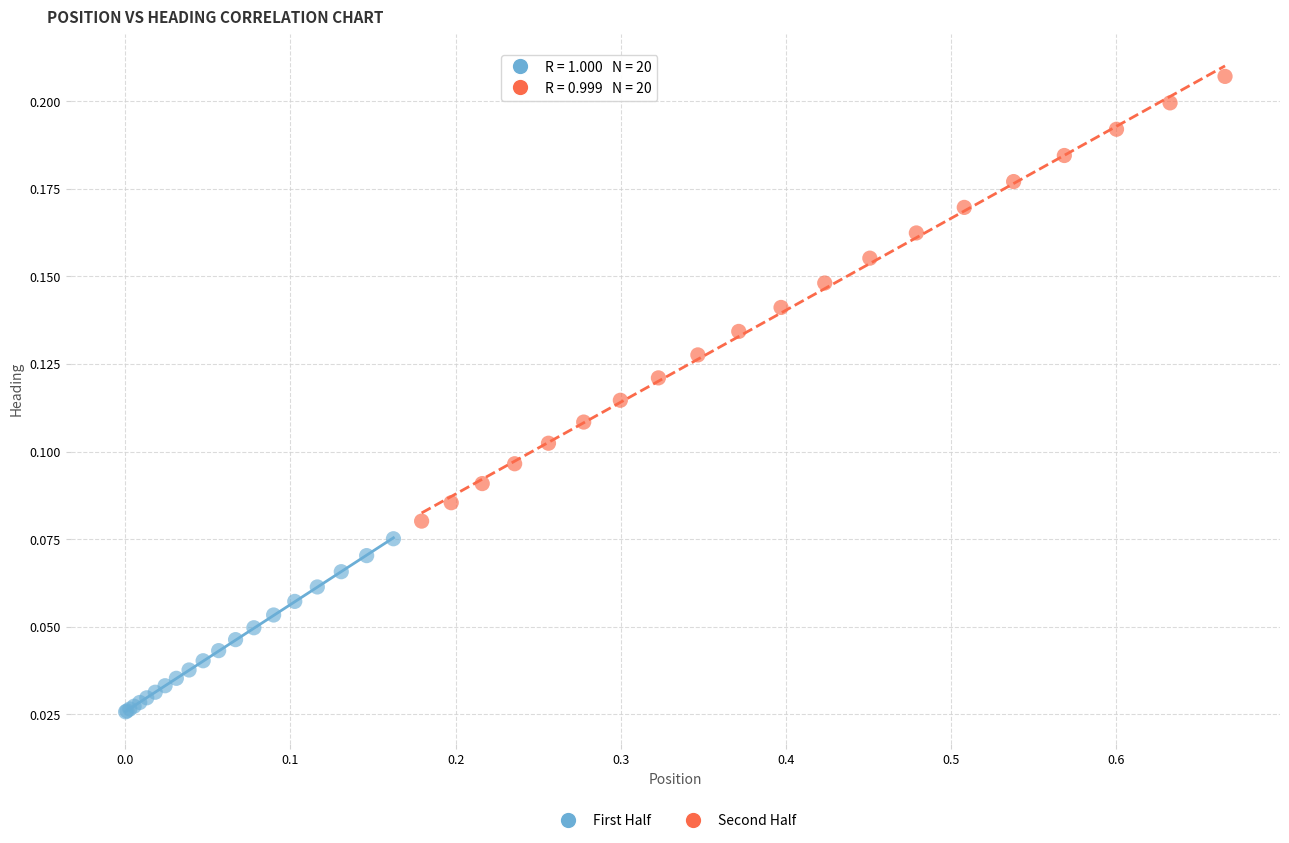

Which series contains the lowest Y value?

First Half